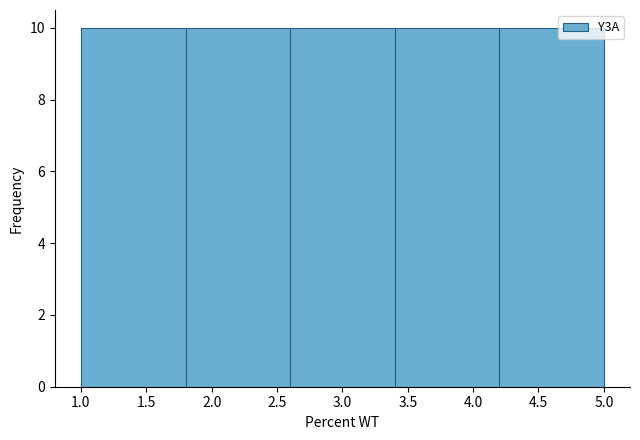

How tall is the bar that spans 1.8 to 2.6 on the x-axis? The values are not printed on the chart, so give them approximately, as read against the axis.

10